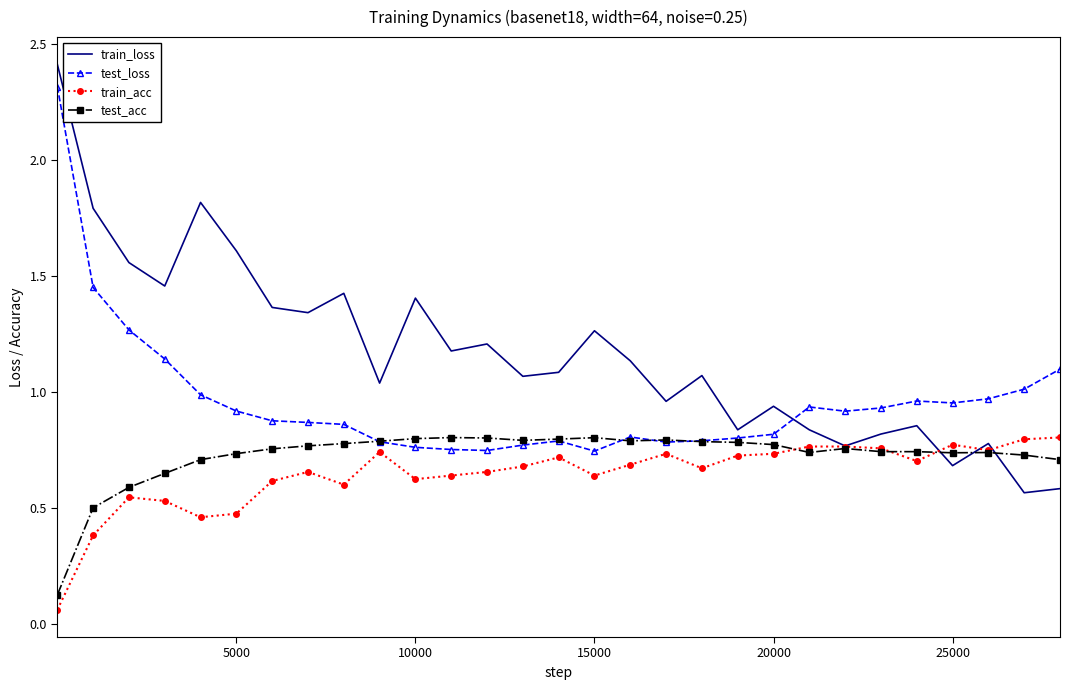

True or false: train_loss and test_acc intersect in this chart.

True